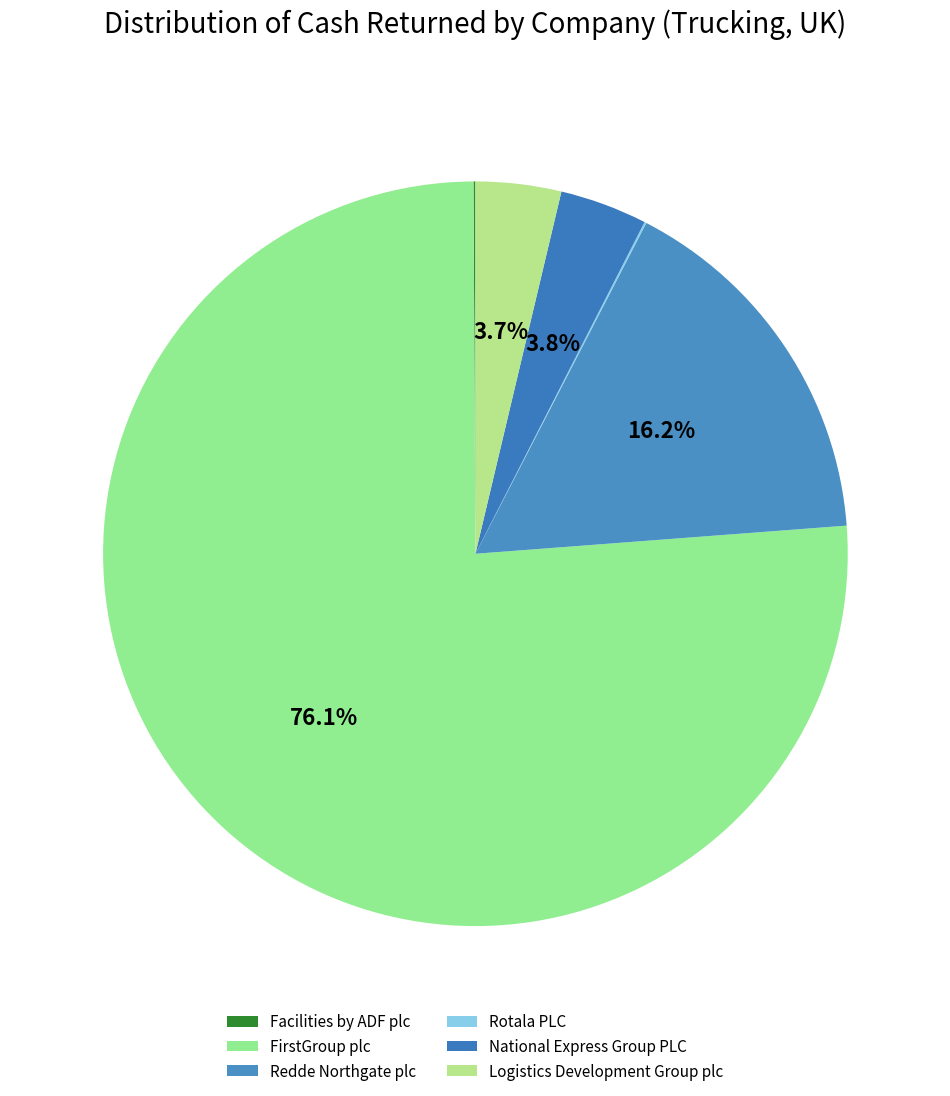

The National Express Group PLC slice represents 1% of the pie. True or false?

False